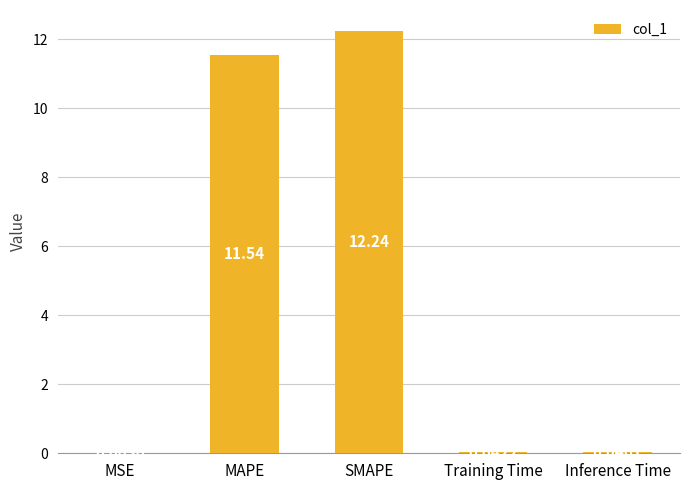

At which label is the value closest to 6?

MAPE